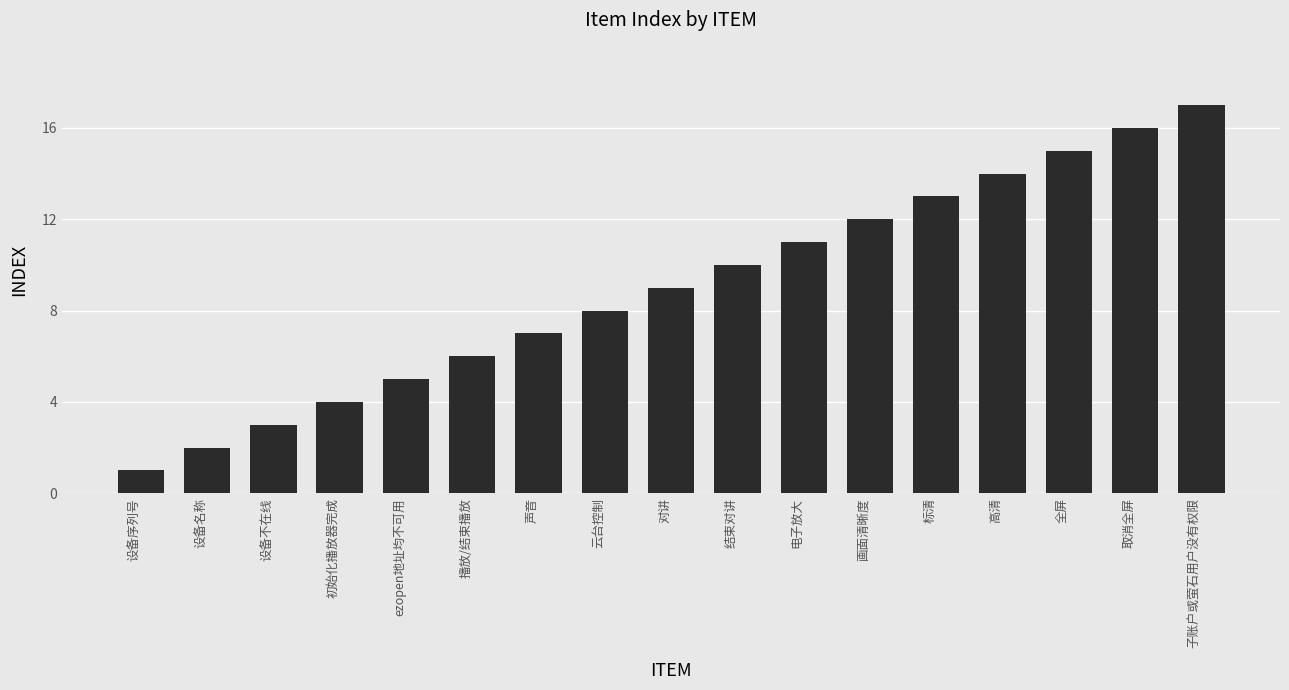

List the labels in order of value, largest first.

子账户或萤石用户没有权限, 取消全屏, 全屏, 高清, 标清, 画面清晰度, 电子放大, 结束对讲, 对讲, 云台控制, 声音, 播放/结束播放, ezopen地址均不可用, 初始化播放器完成, 设备不在线, 设备名称, 设备序列号